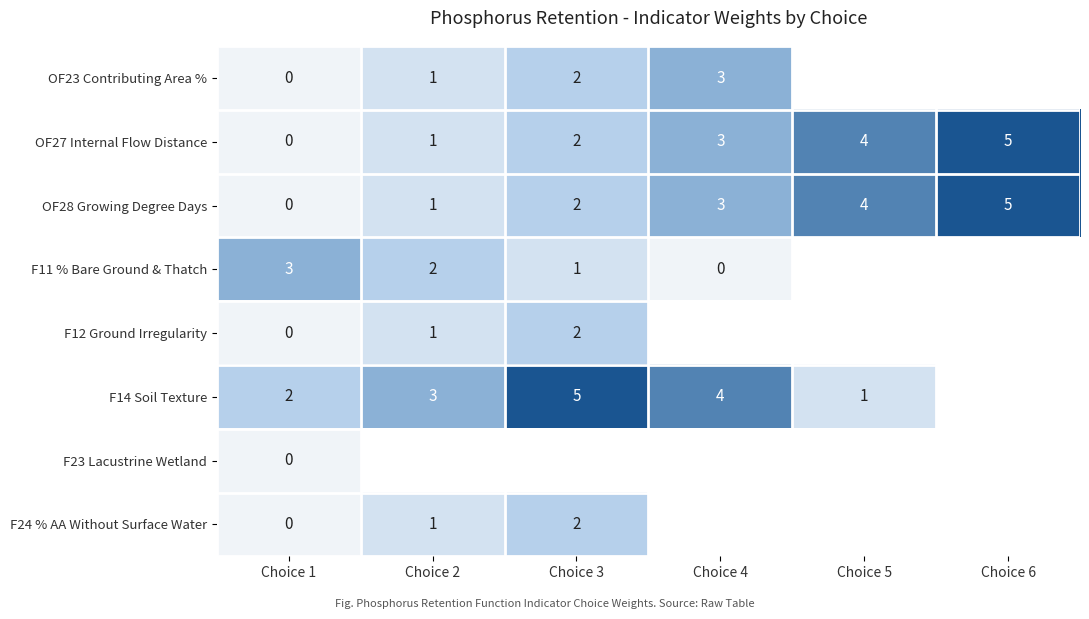

What is the total value across all series at Choice 1?

5